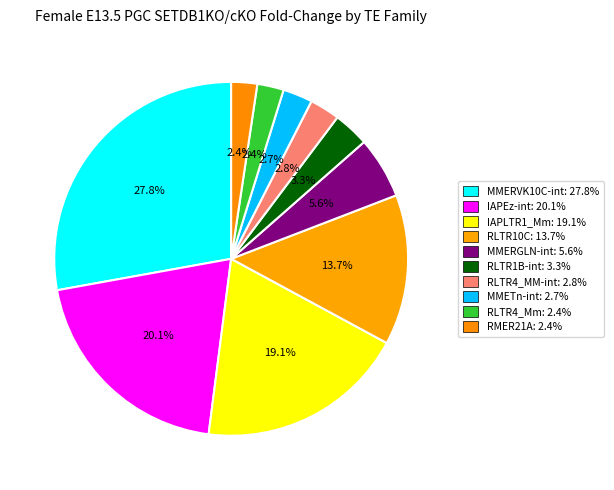

Count the number of slices in the pie.

10